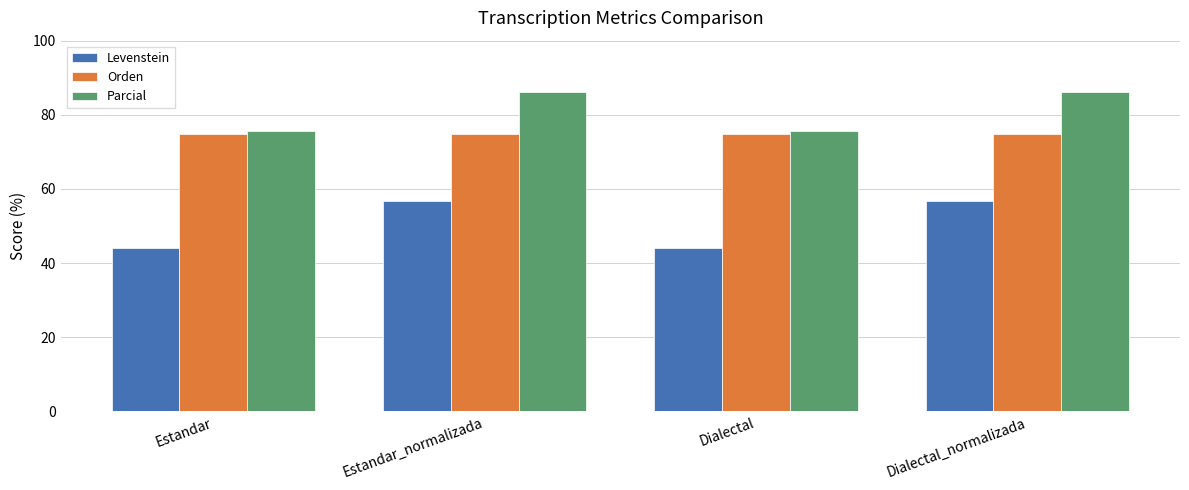

Reading left to right, extract all data points from this chart.

Levenstein: 44.0	56.8	44.0	56.8
Orden: 74.7	74.7	74.7	74.7
Parcial: 75.7	86.1	75.7	86.1